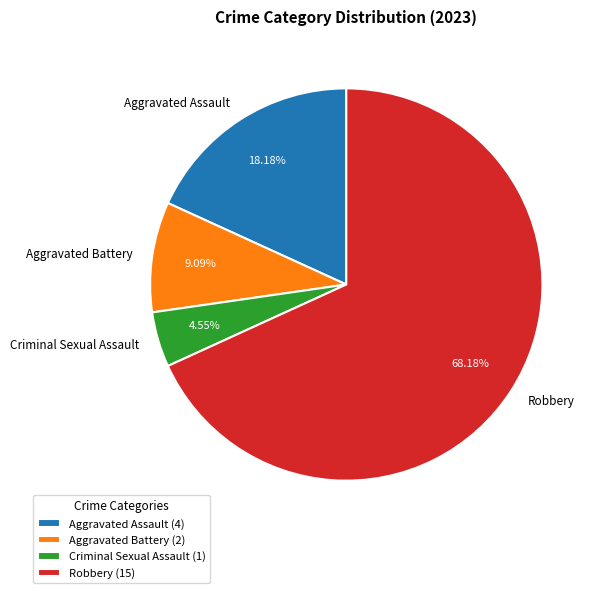

Is there any slice that represents more than half of the pie?

Yes